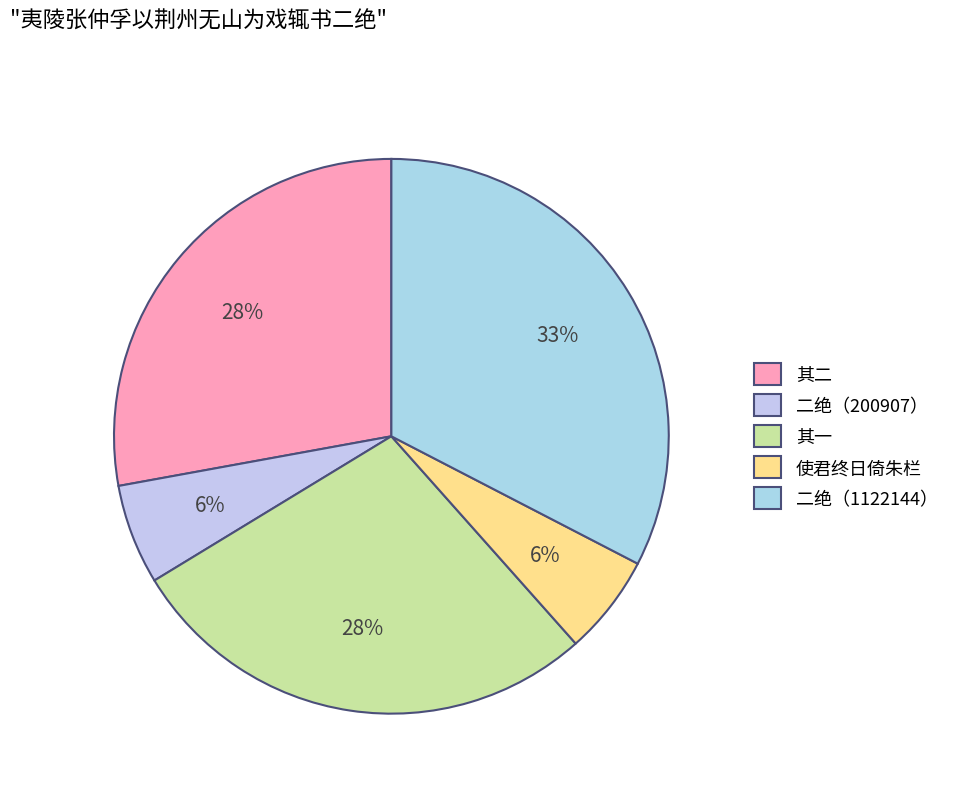

How many segments does this pie chart have?

5